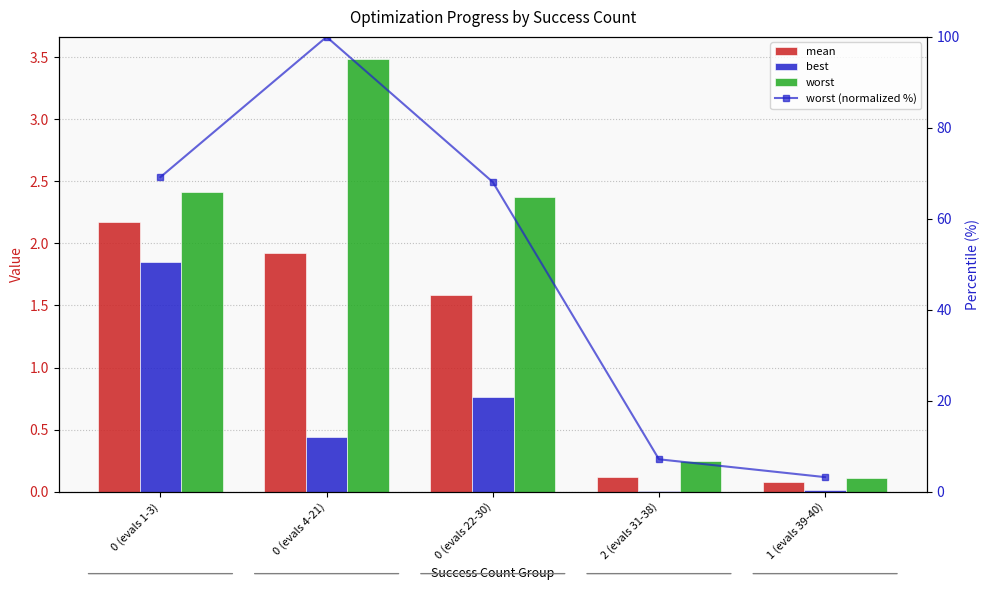

What is the value of the worst (normalized %) bar at the 2nd from the left?

100.0